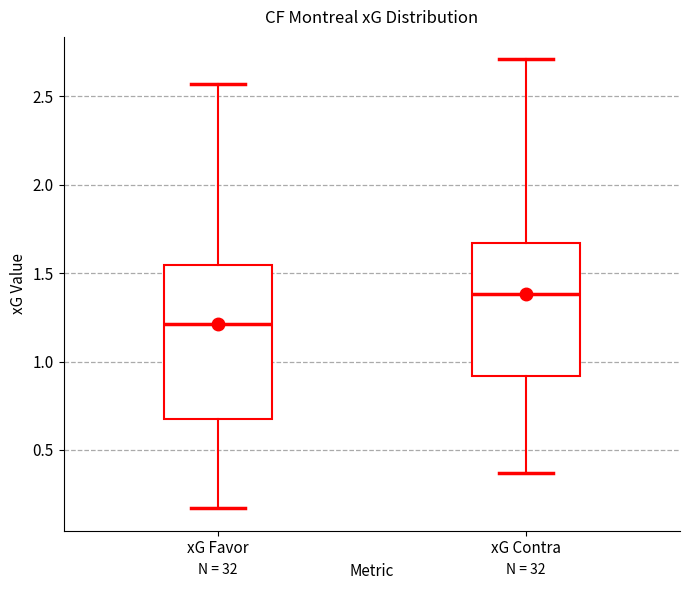

Reading left to right, transcribe this box plot: for each box, give where its median line is, the range the box spans, and where its two whiskers end, as read against the y-axis. The values are not printed on the chart, so give them approximately, as read against the axis.

xG Favor: median 1.20, box 0.70 to 1.55, whiskers 0.15 to 2.55
xG Contra: median 1.40, box 0.90 to 1.65, whiskers 0.35 to 2.70